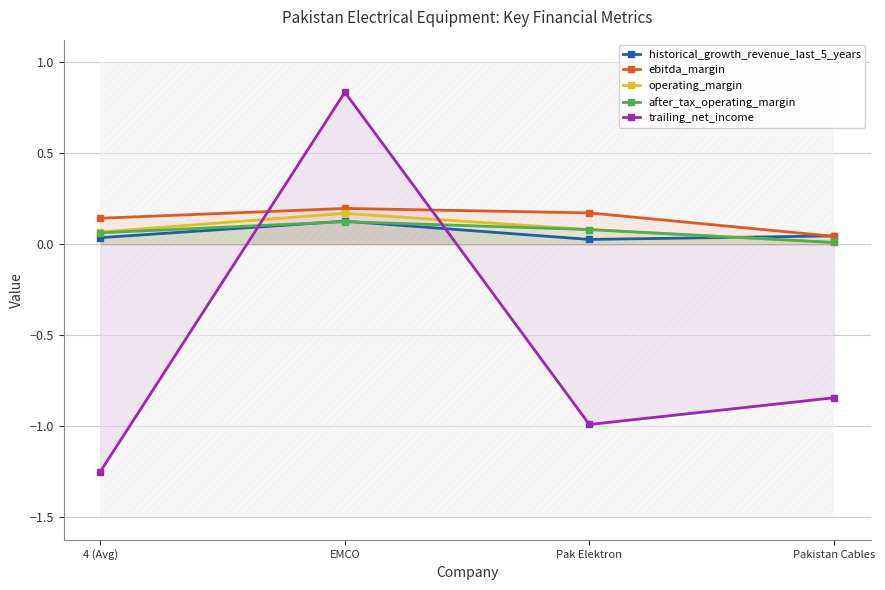

Which series has the largest total across all categories?

ebitda_margin